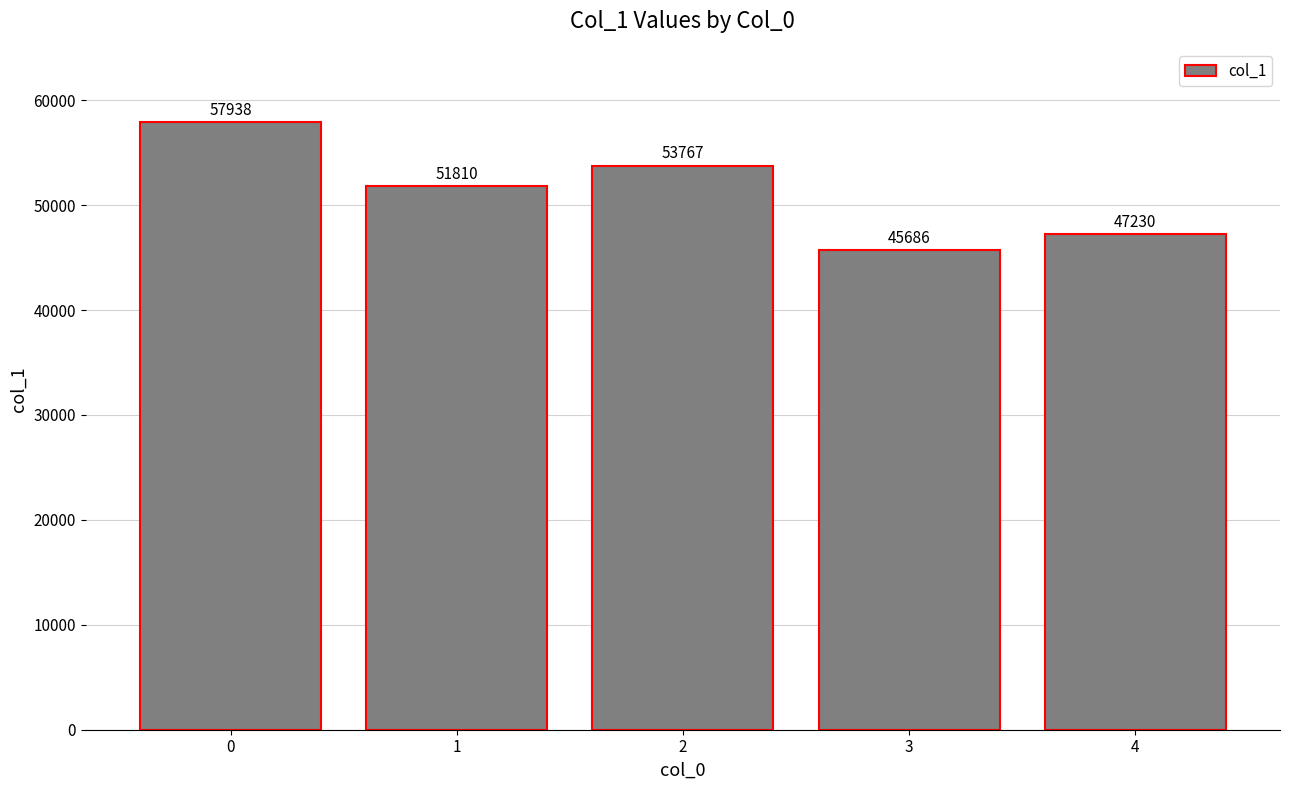

Which has a higher value, 1 or 3?

1